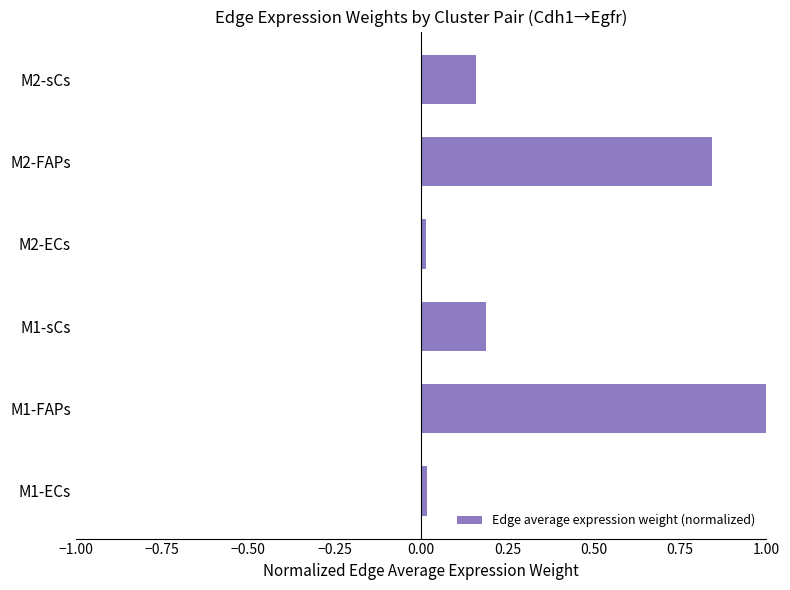

The chart shows a value of 0.0 at M1-ECs. True or false?

True